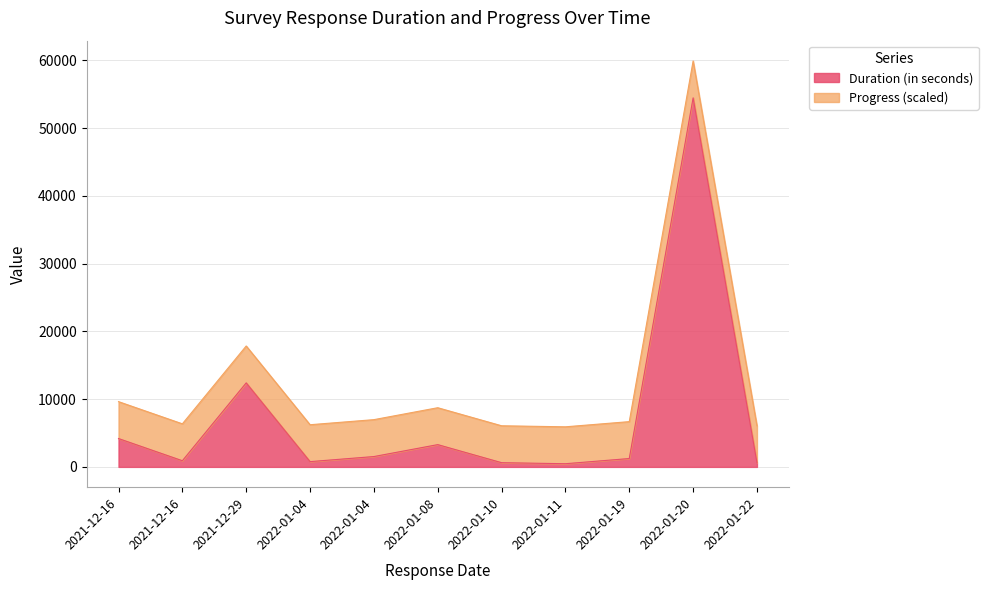

How many values exceed 1234?

5